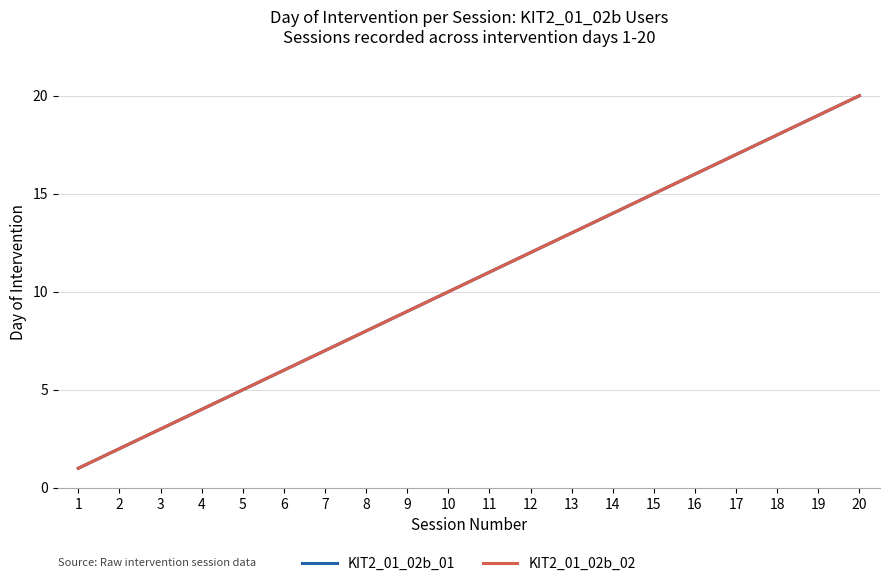

What is the sum of the KIT2_01_02b_01 values at 16 and 2?

18